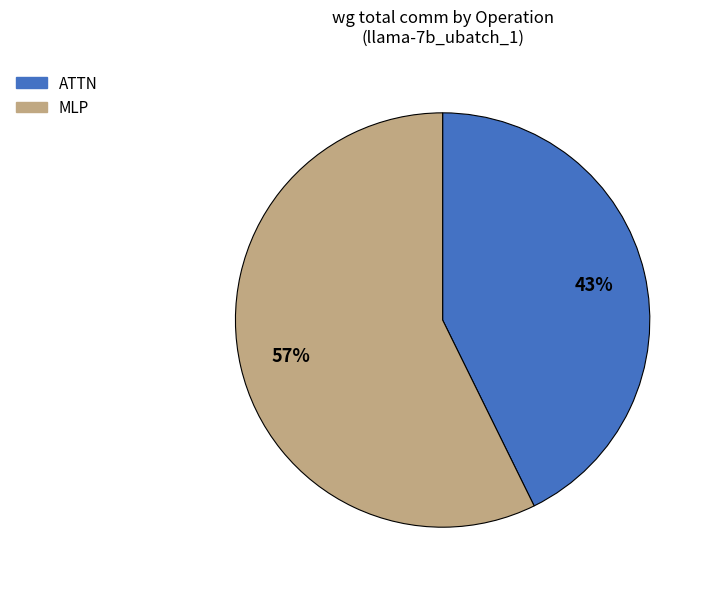

Does any single category account for the majority?

Yes